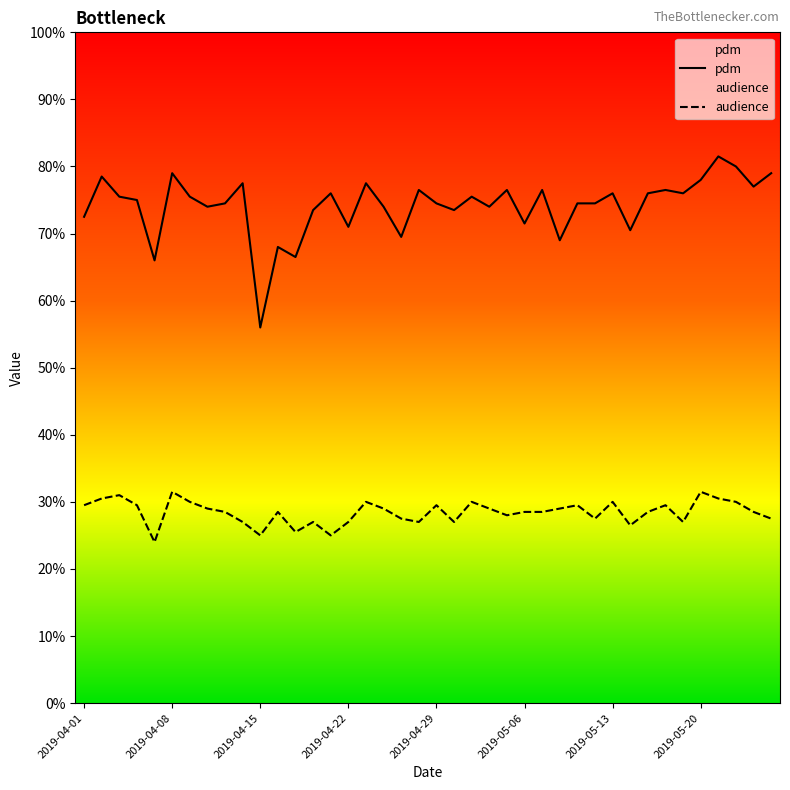

What is the label of the 8th point from the right?

2019-05-15